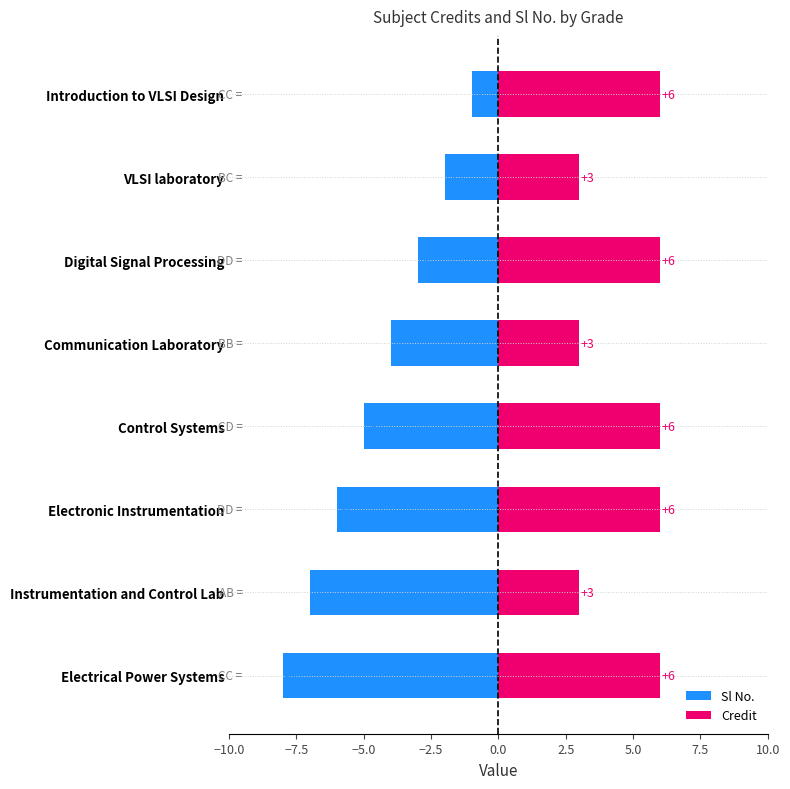

Is the value of Credit at Electronic Instrumentation greater than the value of Sl No. at VLSI laboratory?

Yes